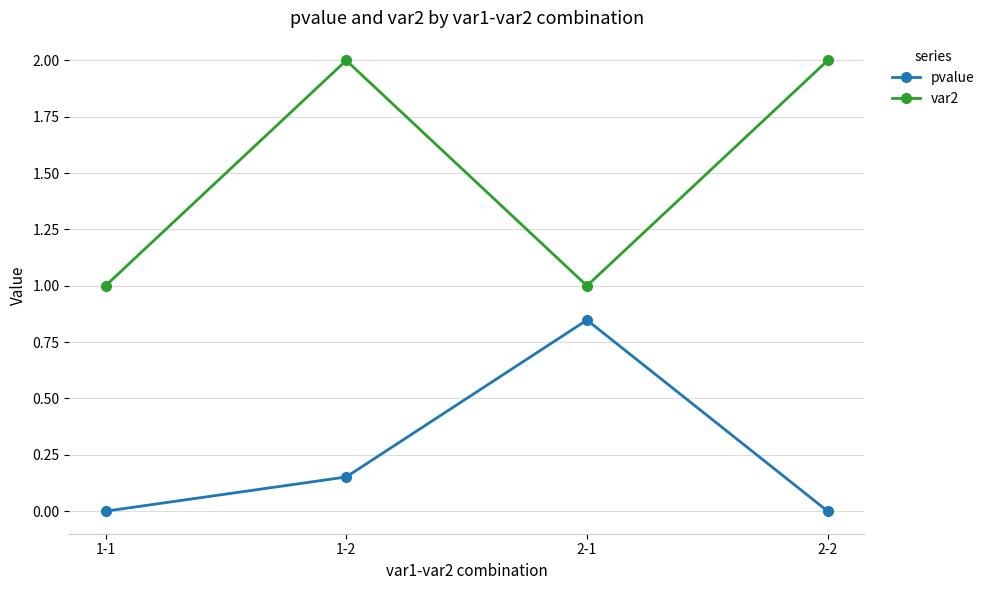

Which series has the largest total across all categories?

var2